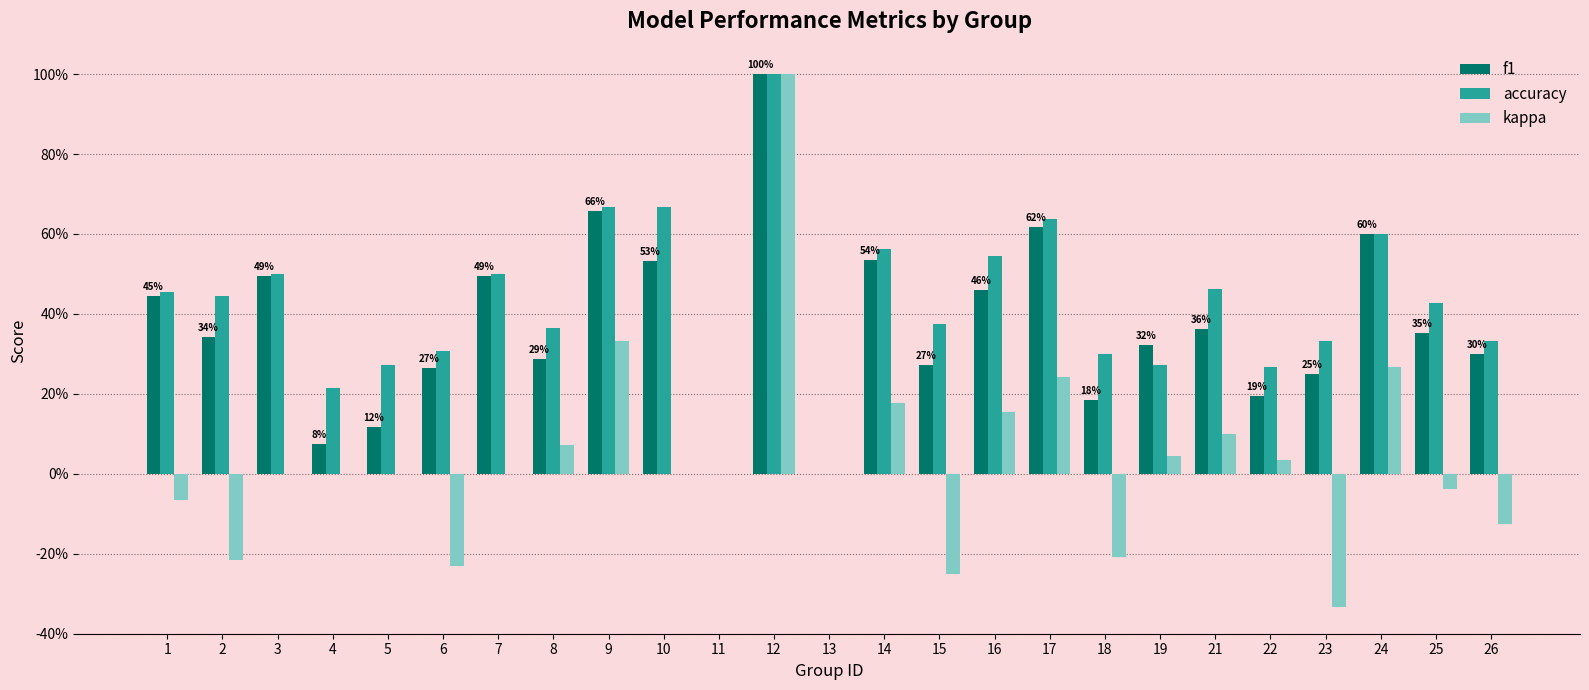

Are the bars horizontal?

No